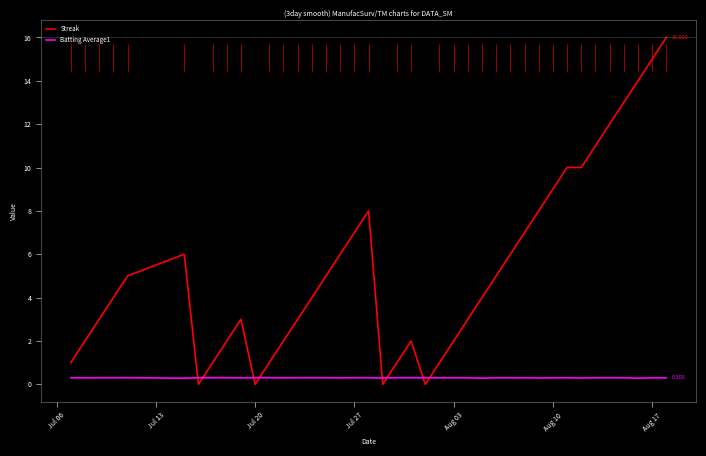

How many interior local valleys does the Streak series have?

4